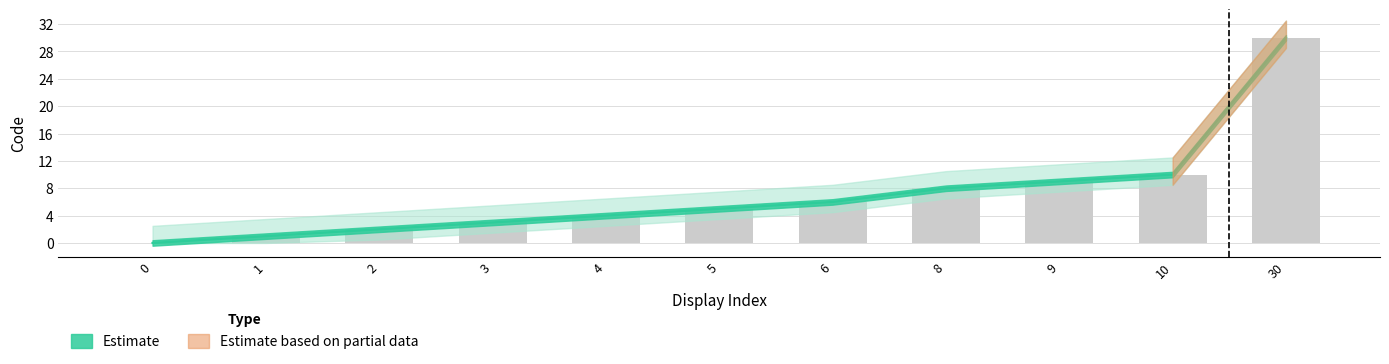

Where is the data nearest to the value 15?

10